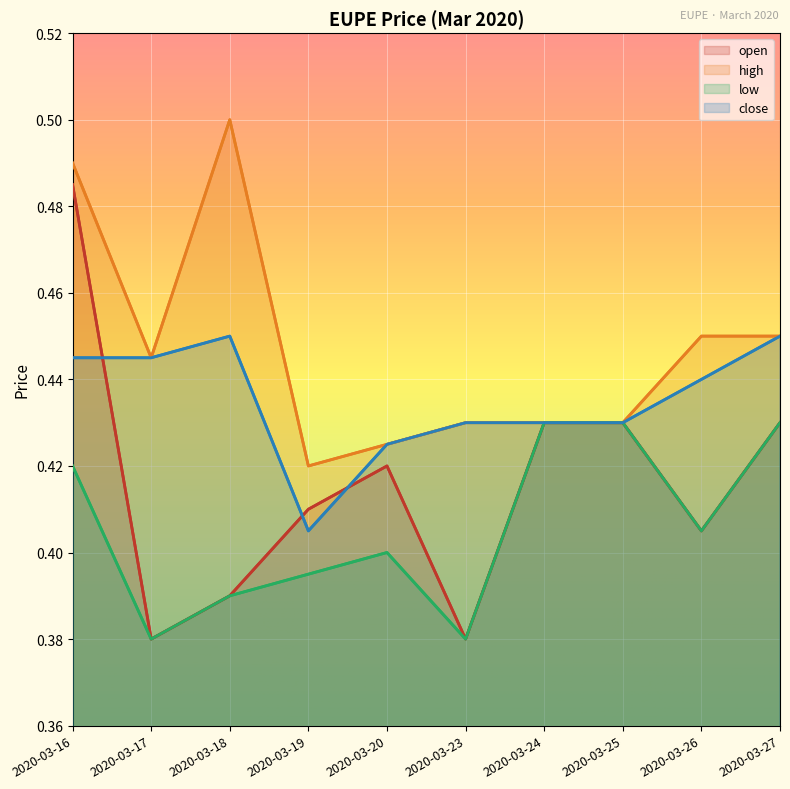

Reading left to right, what are all the values shown in this chart?

open: 2020-03-16=0.5	2020-03-17=0.4	2020-03-18=0.4	2020-03-19=0.4	2020-03-20=0.4	2020-03-23=0.4	2020-03-24=0.4	2020-03-25=0.4	2020-03-26=0.4	2020-03-27=0.4
high: 2020-03-16=0.5	2020-03-17=0.4	2020-03-18=0.5	2020-03-19=0.4	2020-03-20=0.4	2020-03-23=0.4	2020-03-24=0.4	2020-03-25=0.4	2020-03-26=0.5	2020-03-27=0.5
low: 2020-03-16=0.4	2020-03-17=0.4	2020-03-18=0.4	2020-03-19=0.4	2020-03-20=0.4	2020-03-23=0.4	2020-03-24=0.4	2020-03-25=0.4	2020-03-26=0.4	2020-03-27=0.4
close: 2020-03-16=0.4	2020-03-17=0.4	2020-03-18=0.5	2020-03-19=0.4	2020-03-20=0.4	2020-03-23=0.4	2020-03-24=0.4	2020-03-25=0.4	2020-03-26=0.4	2020-03-27=0.5